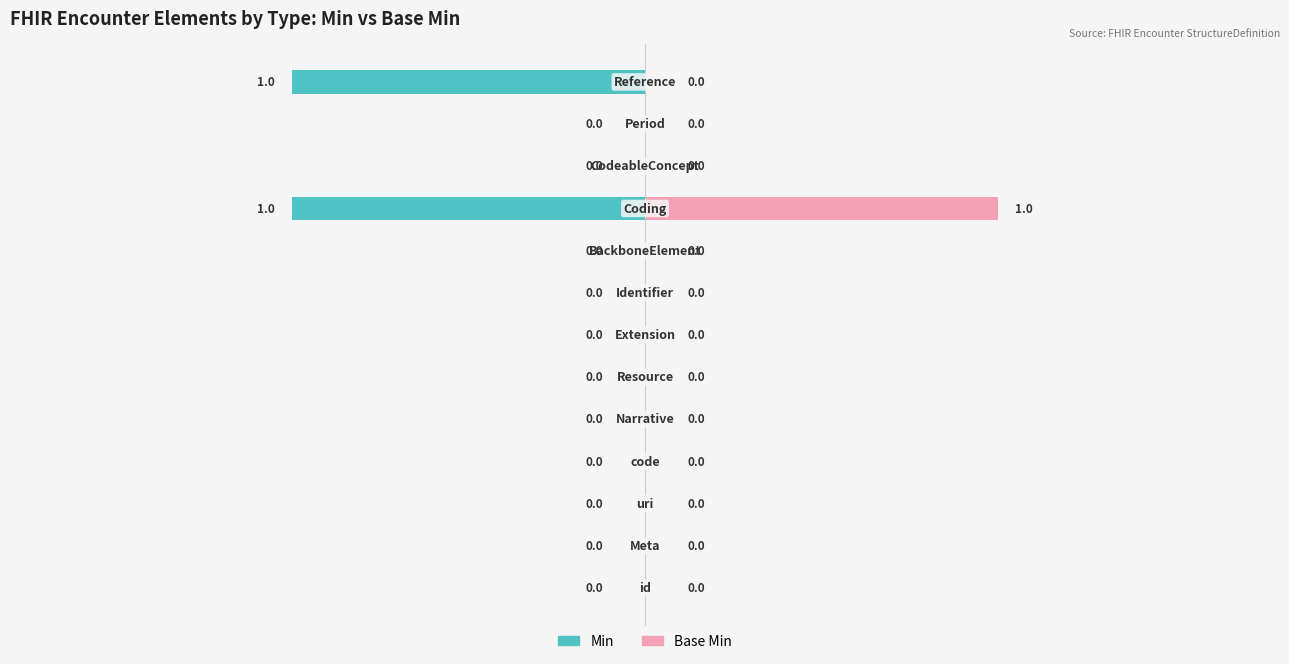

Reading left to right, list all the values displayed in this chart.

Min: 0	0	0	0	0	0	0	0	0	-1	0	0	-1
Base Min: 0	0	0	0	0	0	0	0	0	1	0	0	0